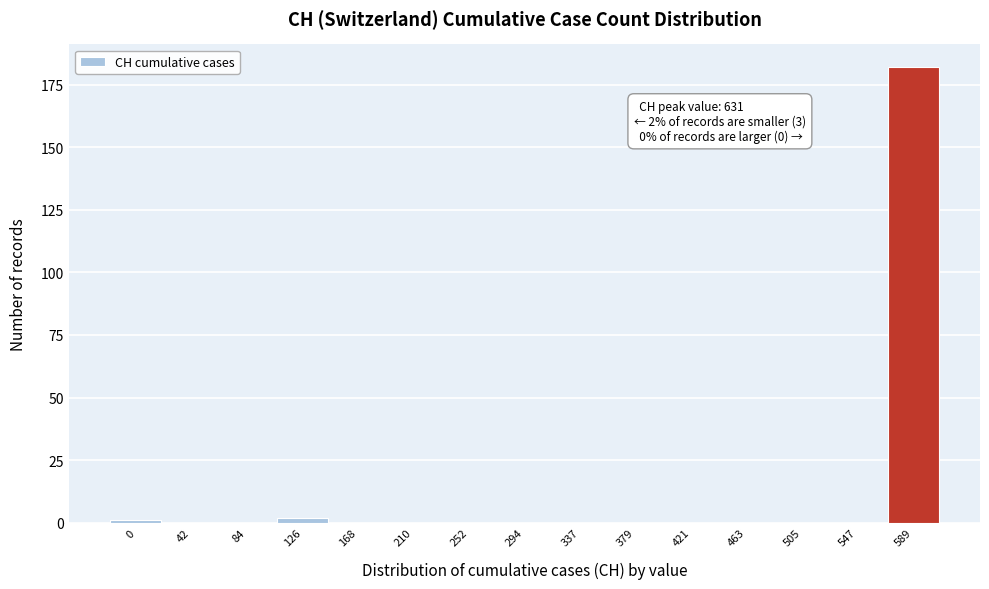

Reading left to right, extract all data points from this chart.

0=1	42=0	84=0	126=2	168=0	210=0	252=0	294=0	337=0	379=0	421=0	463=0	505=0	547=0	589=182